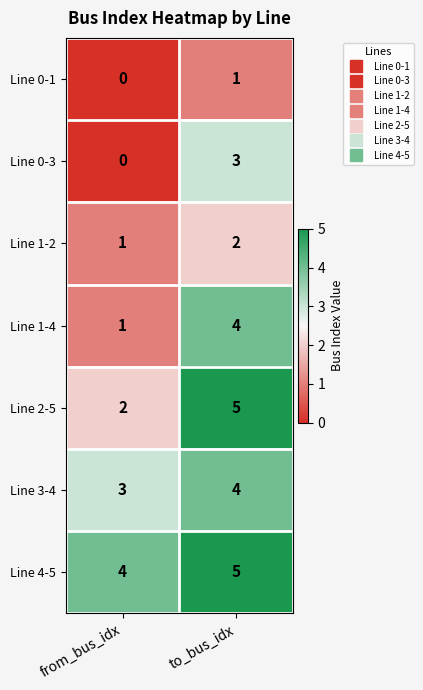

Count the number of data series in this chart.

7